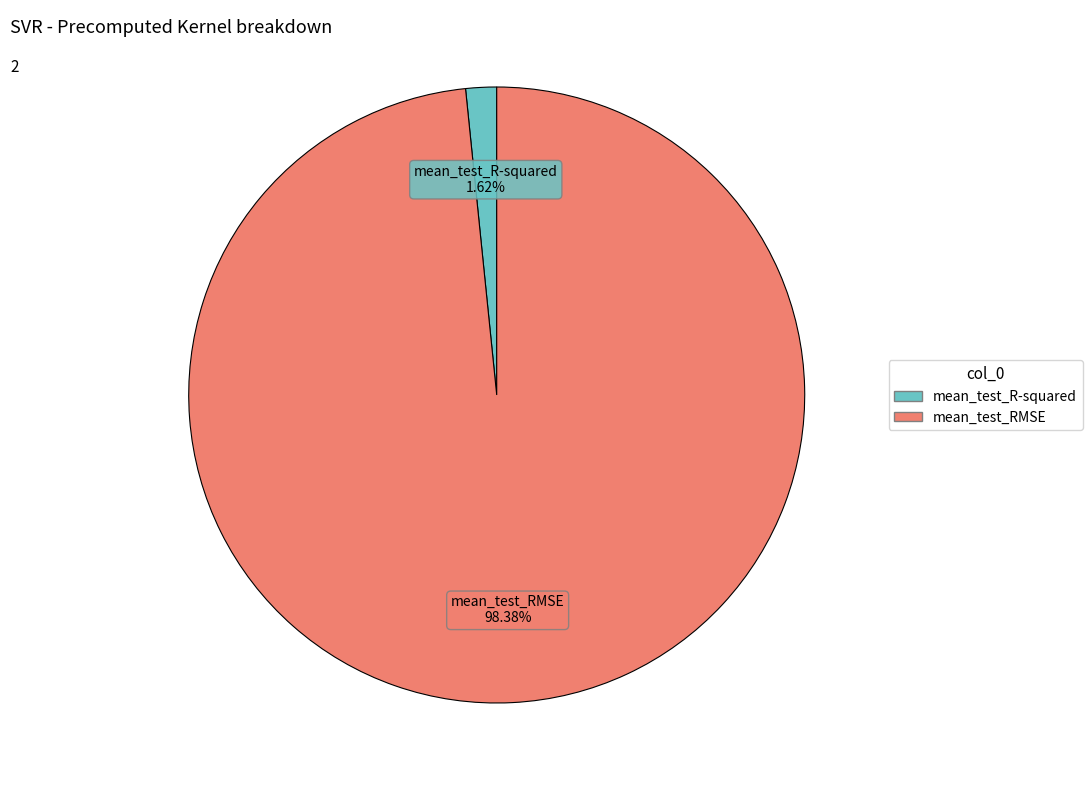

Rank the categories by value from lowest to highest.

mean_test_R-squared, mean_test_RMSE